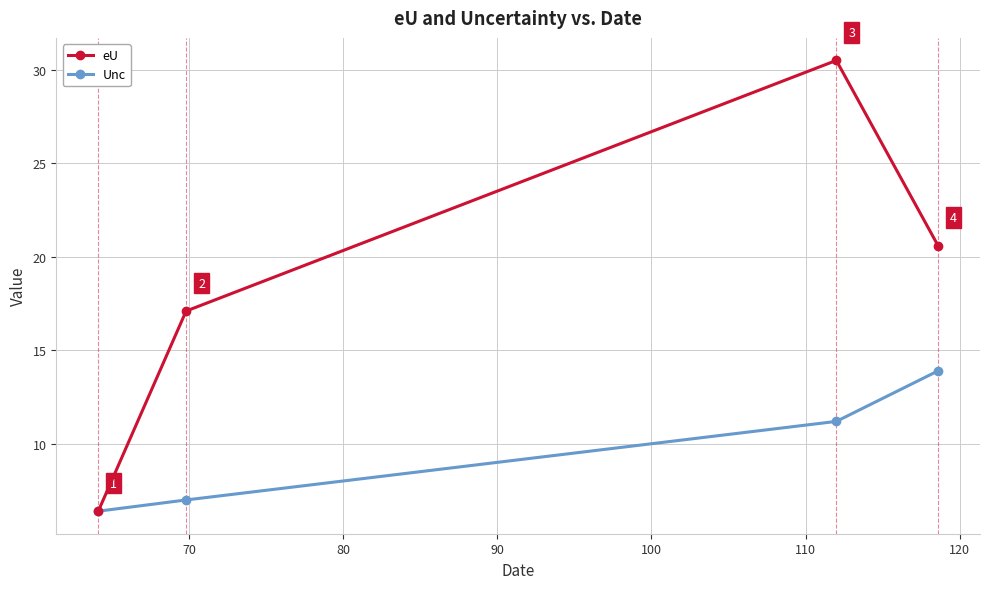

Which series has the largest range (max minus min)?

eU